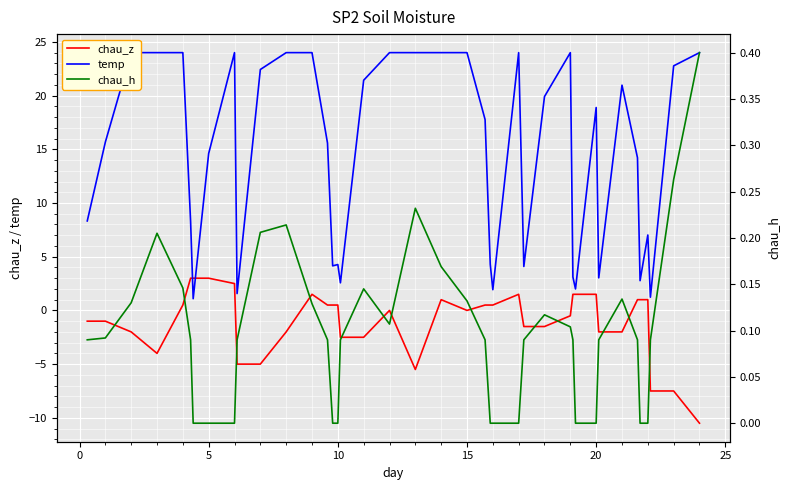

Is the value of temp at 38 greater than the value of chau_h at 32?

Yes